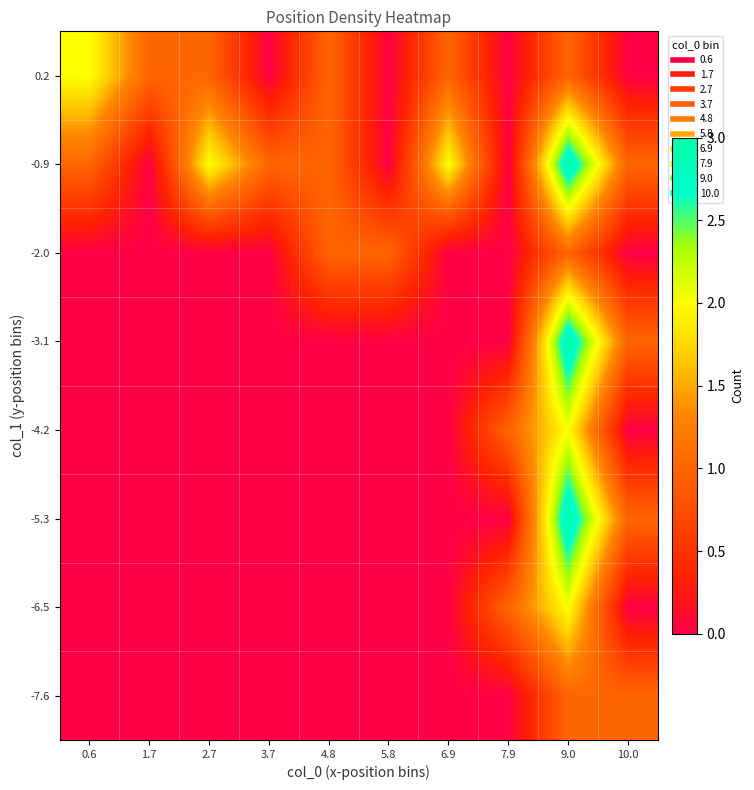

Reading left to right, what are all the values shown in this chart?

-7.6: 0.6=0	1.7=0	2.7=0	3.7=0	4.8=0	5.8=0	6.9=0	7.9=0	9.0=1	10.0=1
-6.5: 0.6=0	1.7=0	2.7=0	3.7=0	4.8=0	5.8=0	6.9=0	7.9=1	9.0=2	10.0=0
-5.3: 0.6=0	1.7=0	2.7=0	3.7=0	4.8=0	5.8=0	6.9=0	7.9=0	9.0=3	10.0=1
-4.2: 0.6=0	1.7=0	2.7=0	3.7=0	4.8=0	5.8=0	6.9=0	7.9=1	9.0=2	10.0=0
-3.1: 0.6=0	1.7=0	2.7=0	3.7=0	4.8=0	5.8=0	6.9=0	7.9=0	9.0=3	10.0=1
-2.0: 0.6=0	1.7=0	2.7=0	3.7=0	4.8=1	5.8=1	6.9=0	7.9=0	9.0=1	10.0=0
-0.9: 0.6=1	1.7=0	2.7=2	3.7=1	4.8=1	5.8=0	6.9=2	7.9=0	9.0=3	10.0=1
0.2: 0.6=2	1.7=1	2.7=1	3.7=0	4.8=1	5.8=0	6.9=1	7.9=0	9.0=1	10.0=0